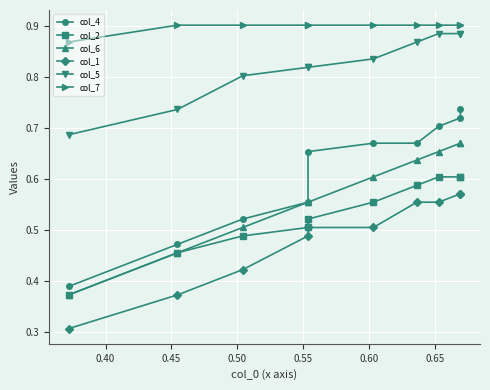

True or false: col_7 and col_2 intersect in this chart.

False